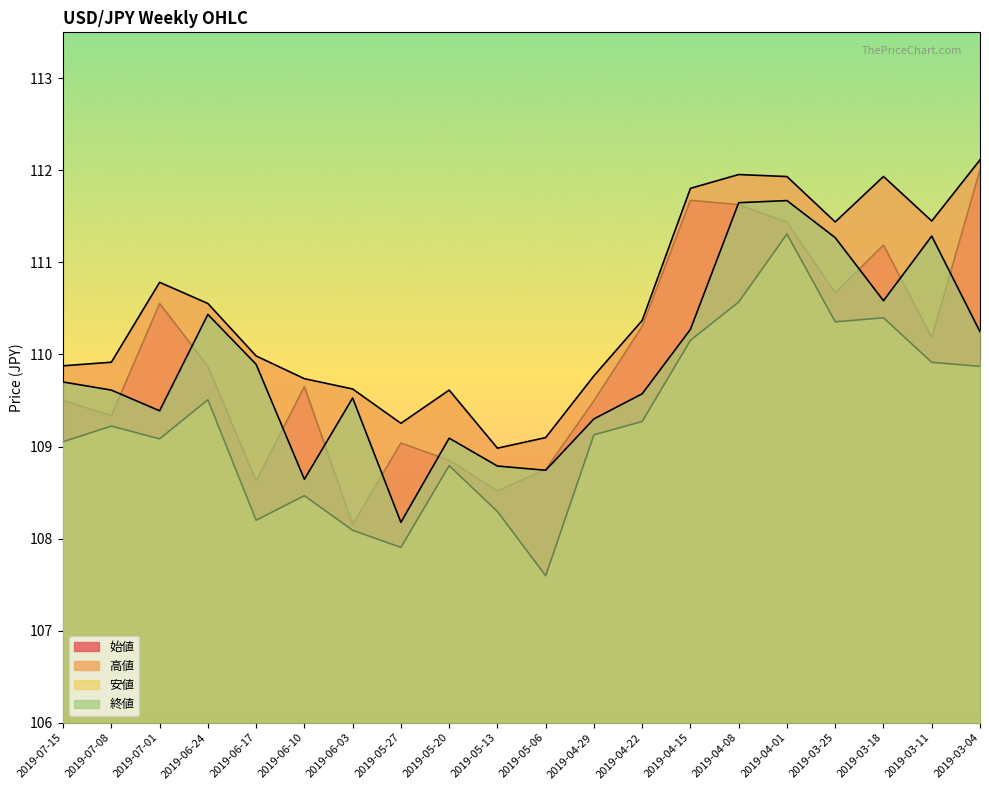

How many values in the 始値 series exceed 109?

15